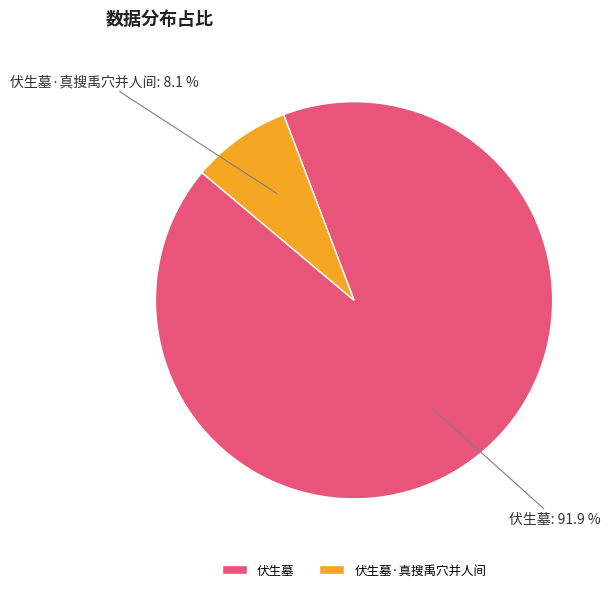

To the nearest percent, what is the difference between the 伏生墓 and 伏生墓·真搜禹穴并人间 slice percentages?

84%